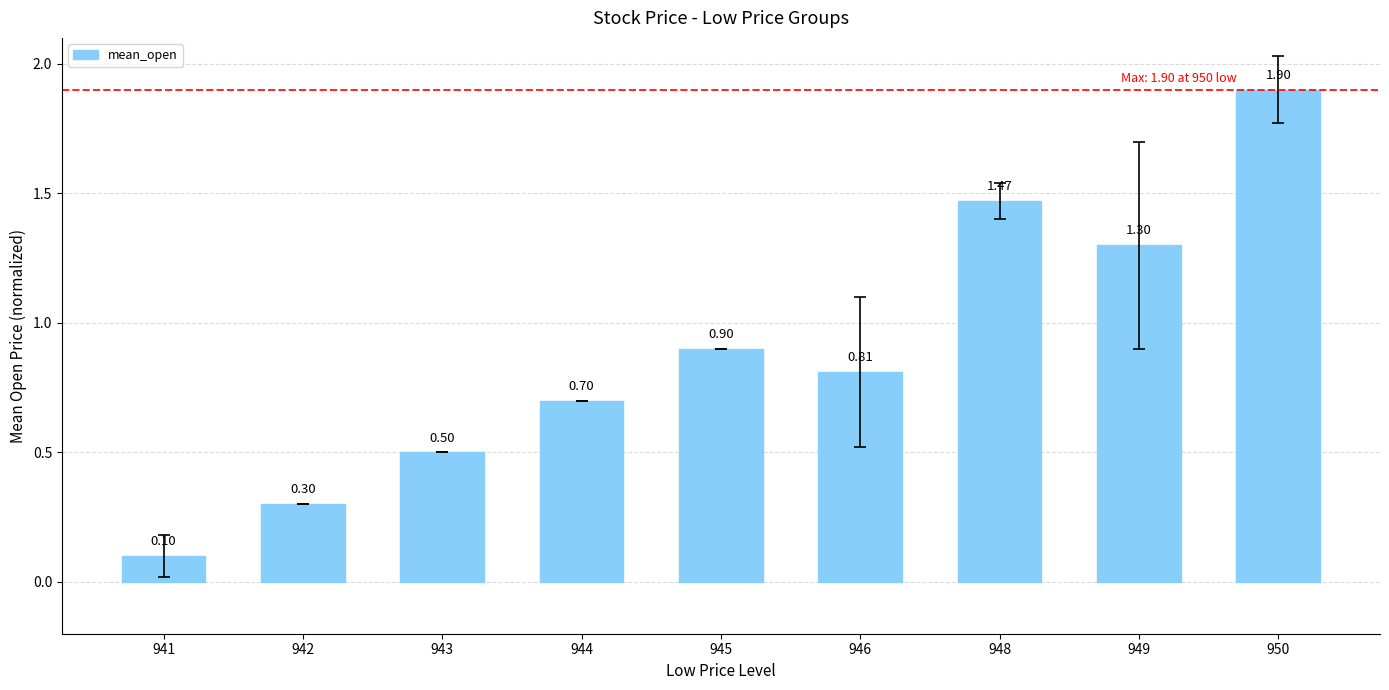

Approximately how many times larger is the value at 948 compared to 949?

1.1